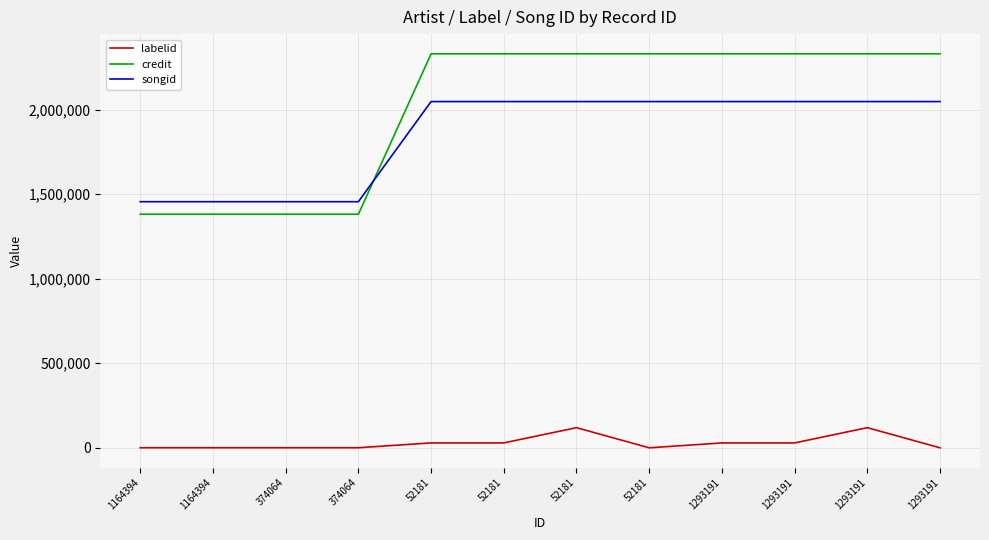

How many series are shown in this chart?

3